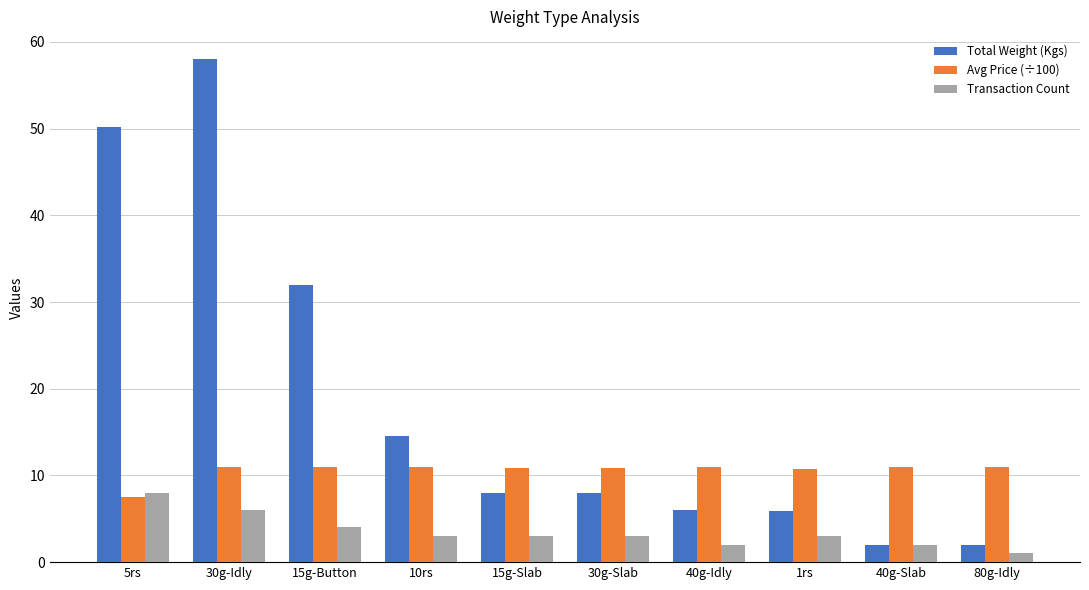

What is the difference between the Total Weight (Kgs) values at 10rs and 30g-Idly?

43.5